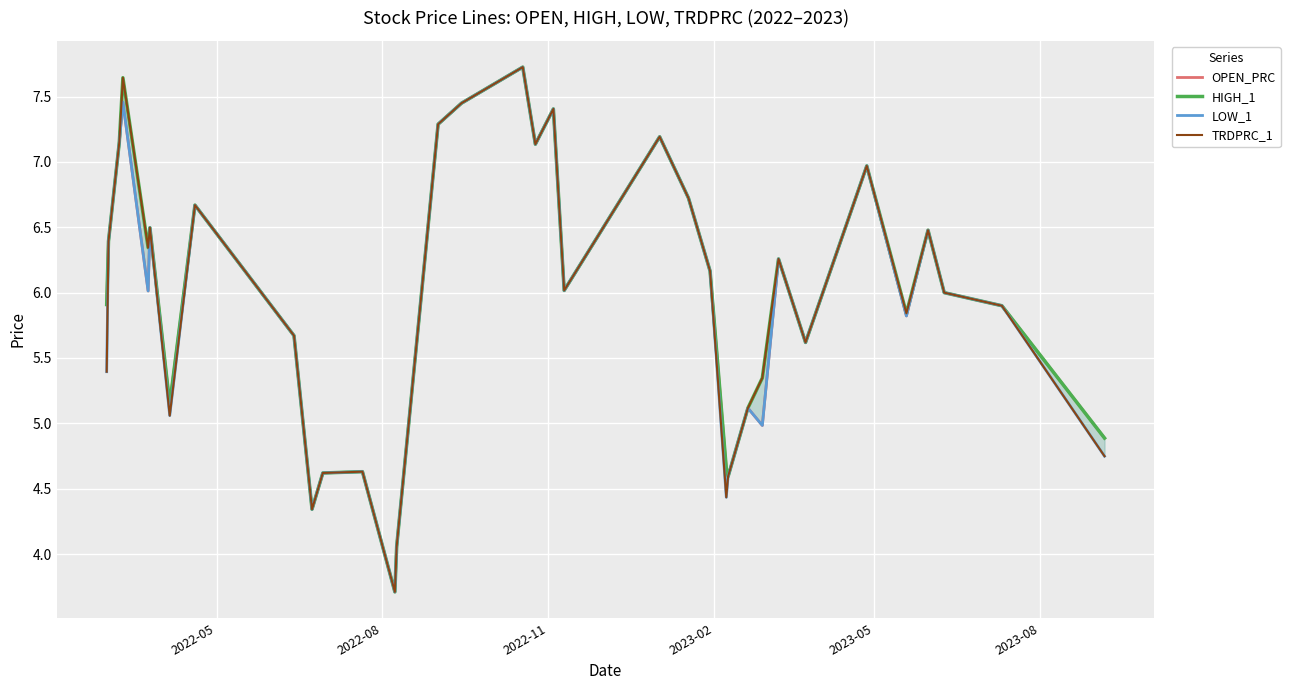

True or false: HIGH_1 has more than 2 points higher than both neighbors.

True